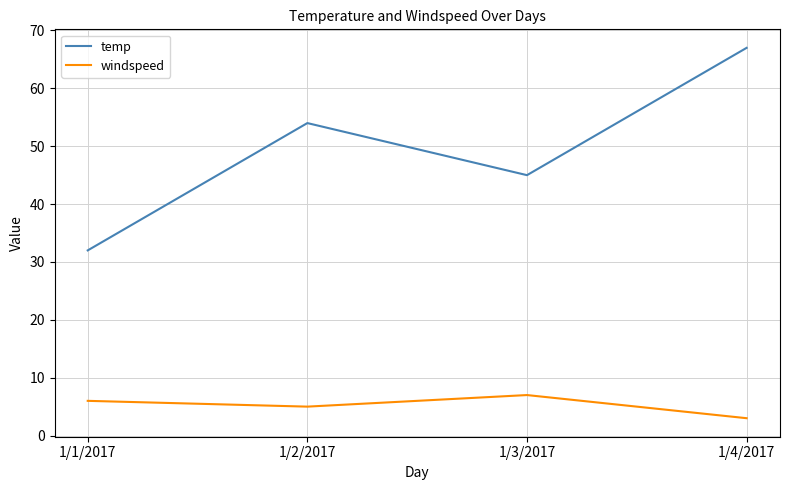

True or false: windspeed and temp cross at least once.

False